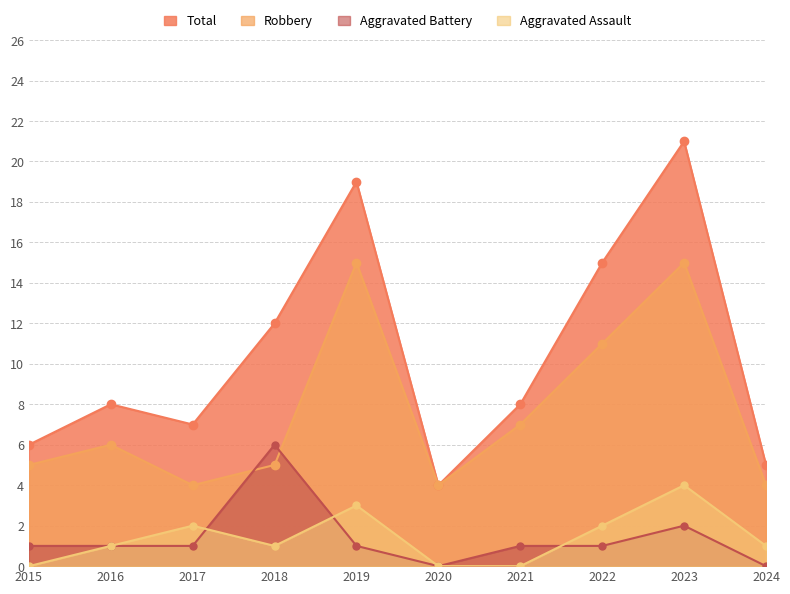

Between 2020 and 2018, which is larger?

2018